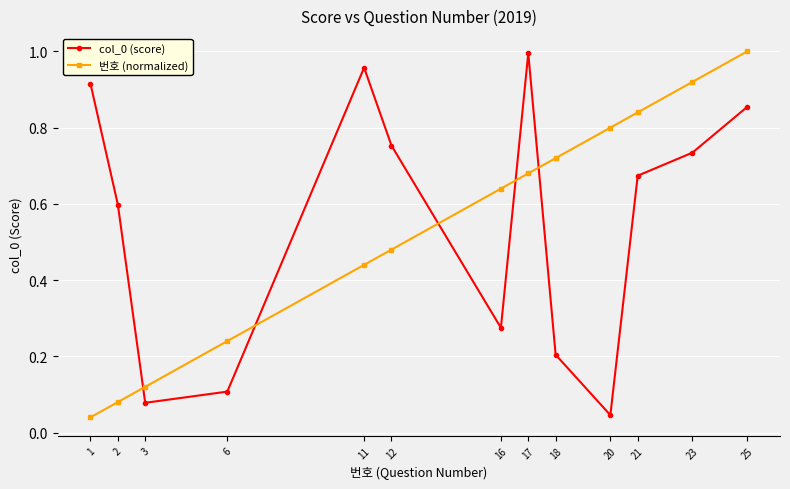

Which series changed the most between 21 and 23?

번호 (normalized)